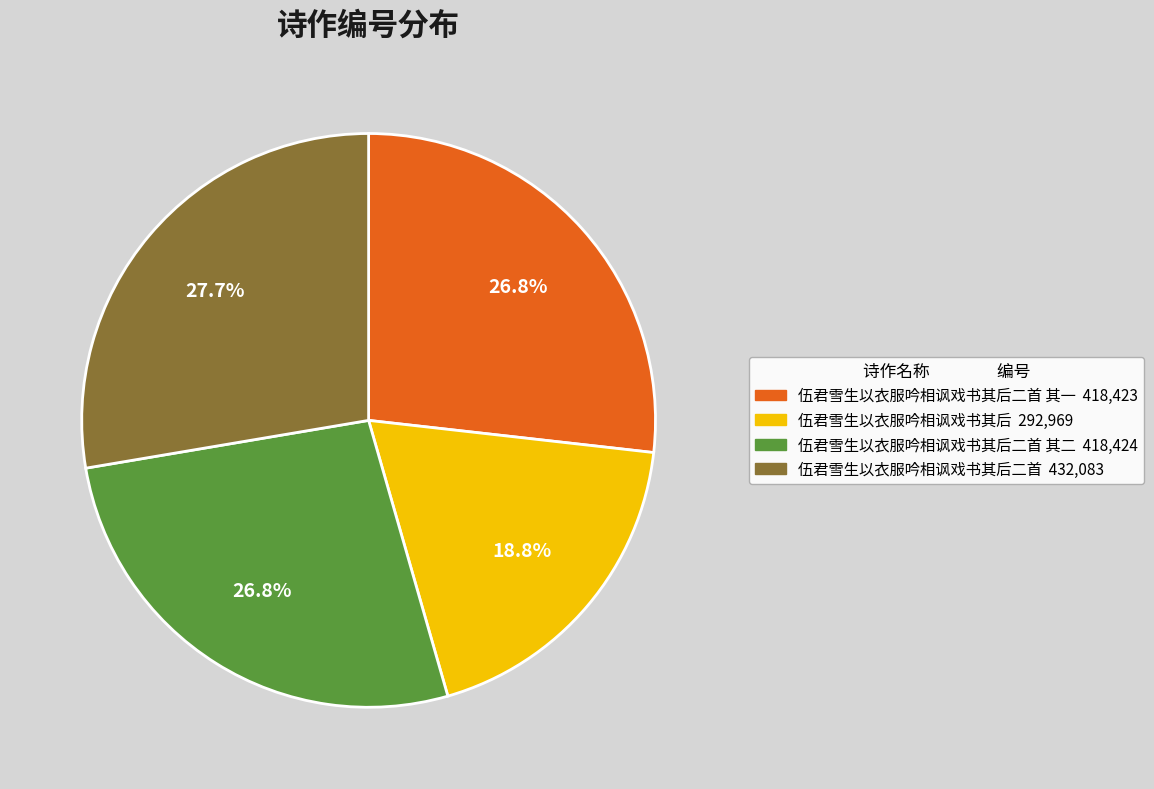

Does any single category account for the majority?

No